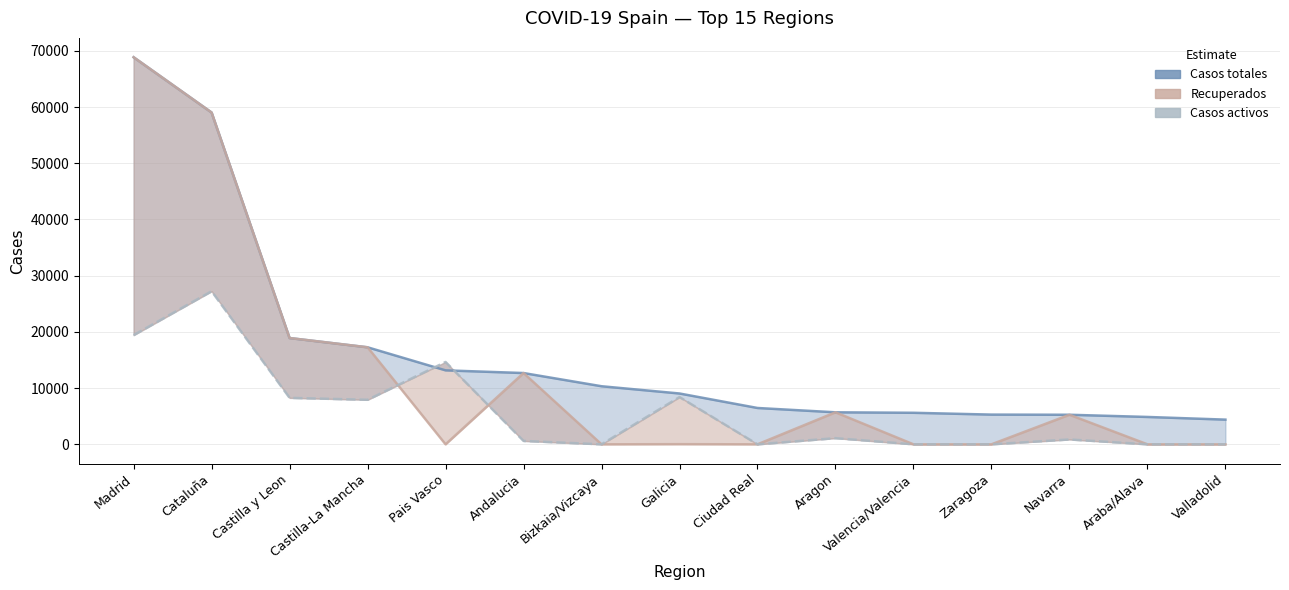

Where does the Casos totales series first go above 9041?

Madrid